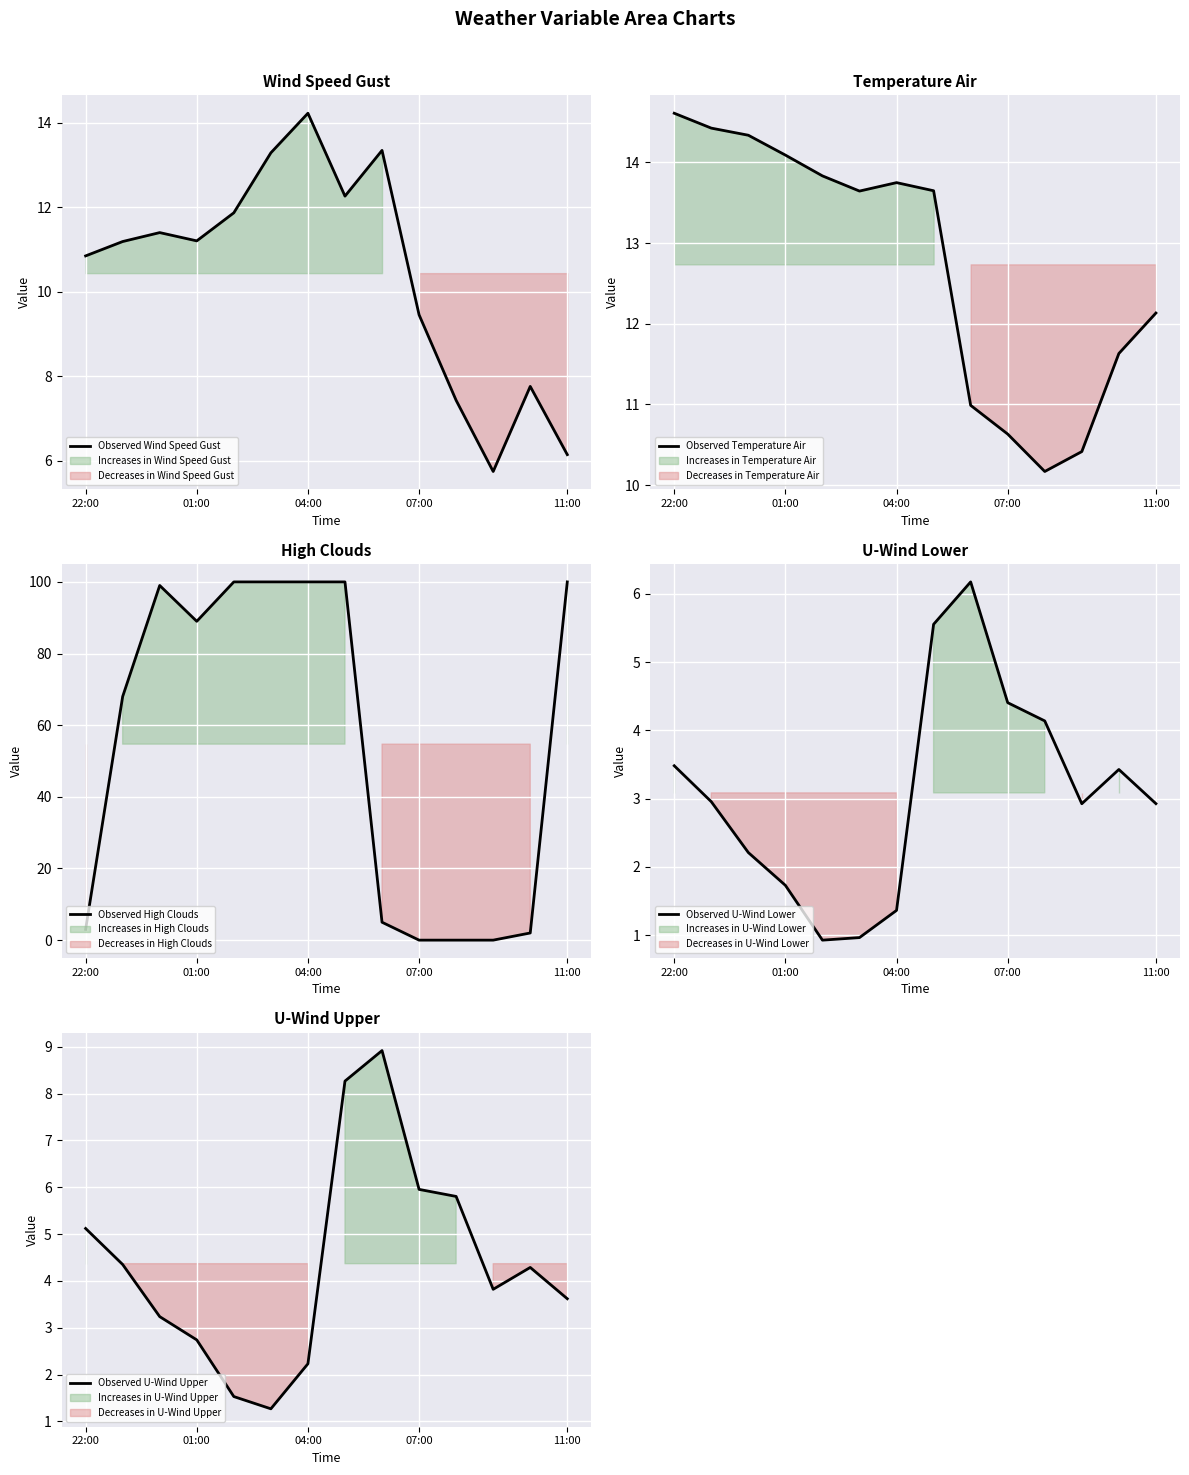

True or false: Observed U-Wind Lower and Observed Temperature Air cross at least once.

False